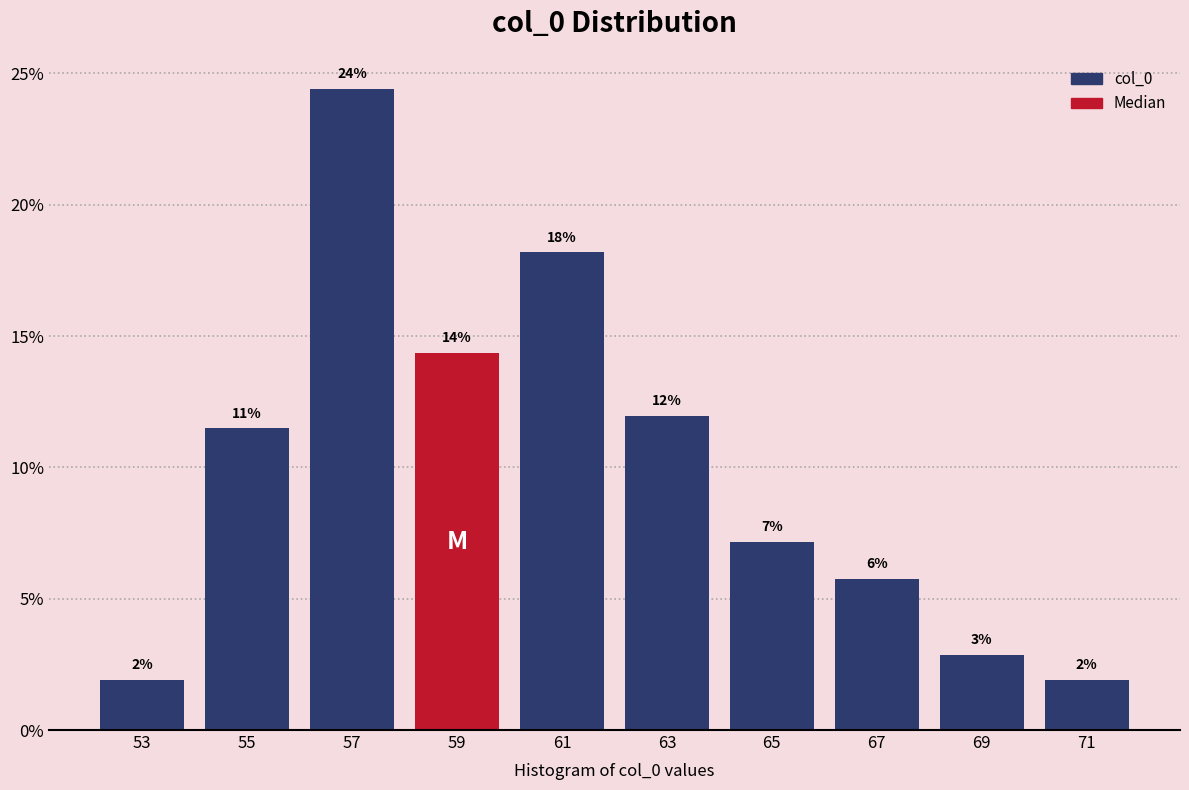

Does the chart contain any negative values?

No